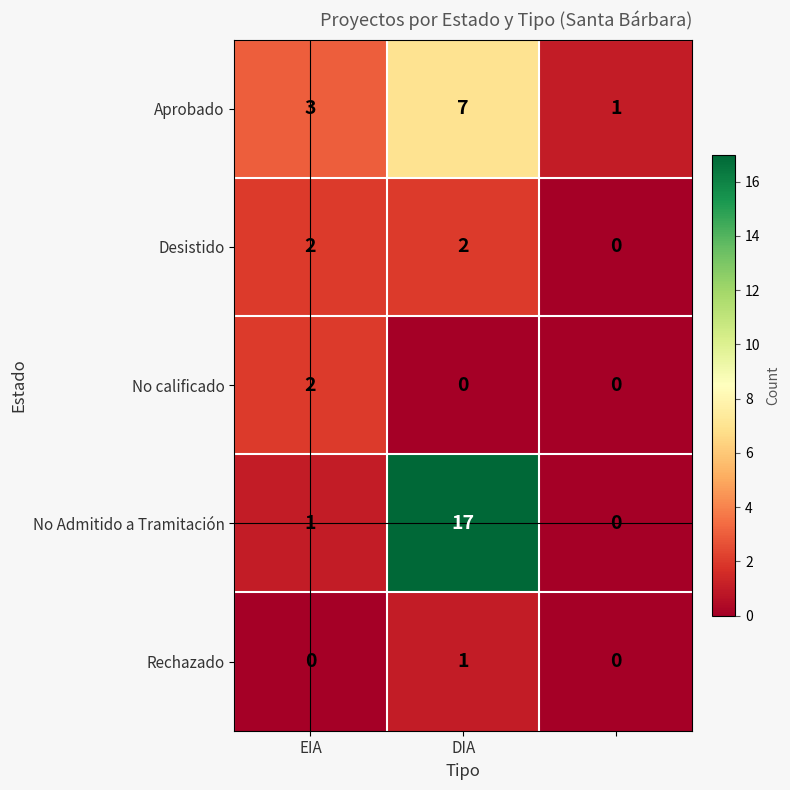

What is the maximum value shown in the chart?

17